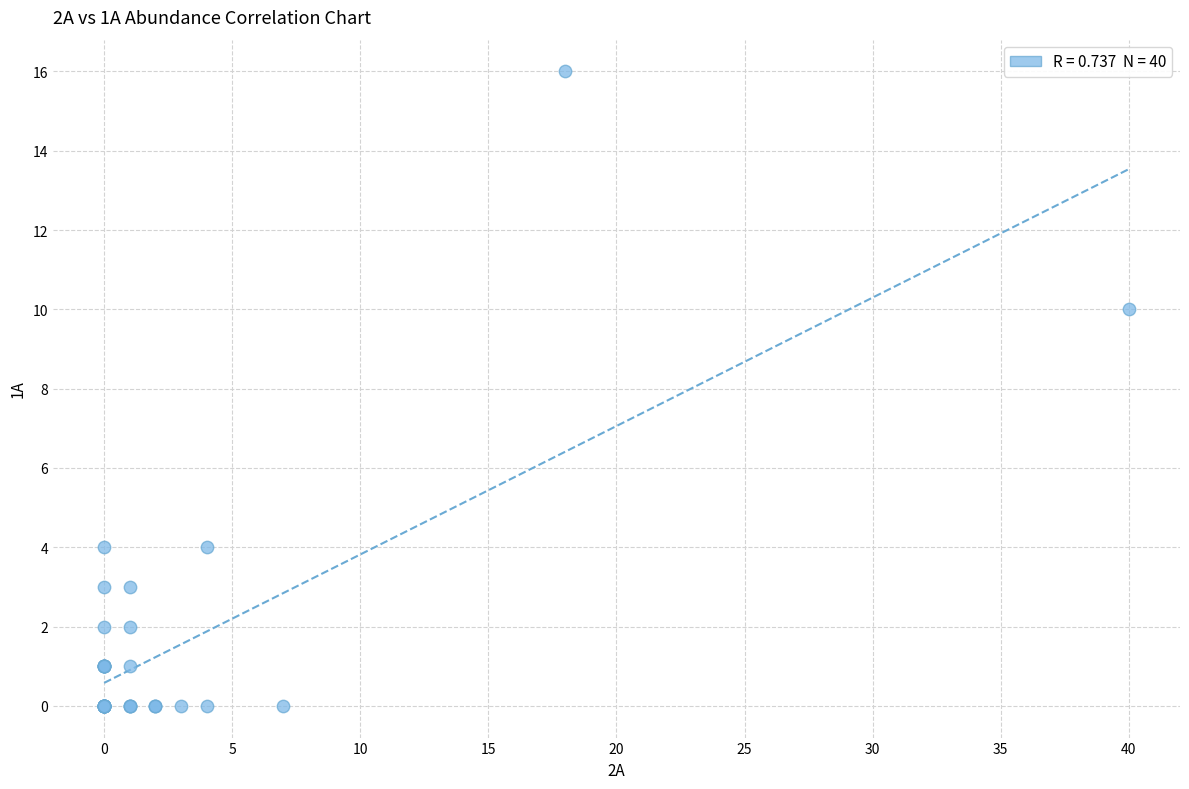

What Y value in the scatter plot is closest to 8?

10